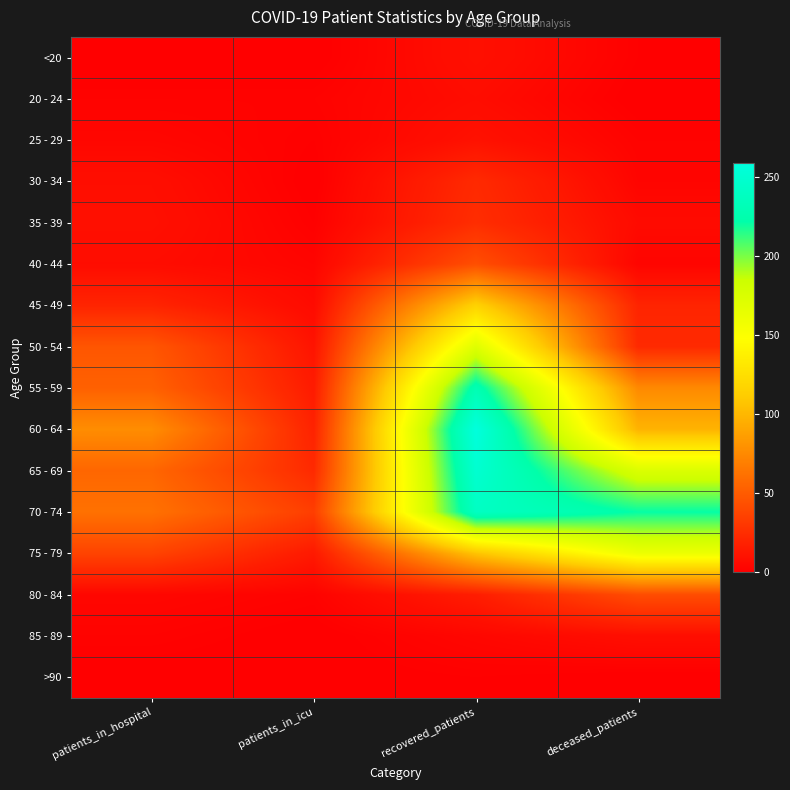

At which category does the chart reach its peak across all series?

recovered_patients